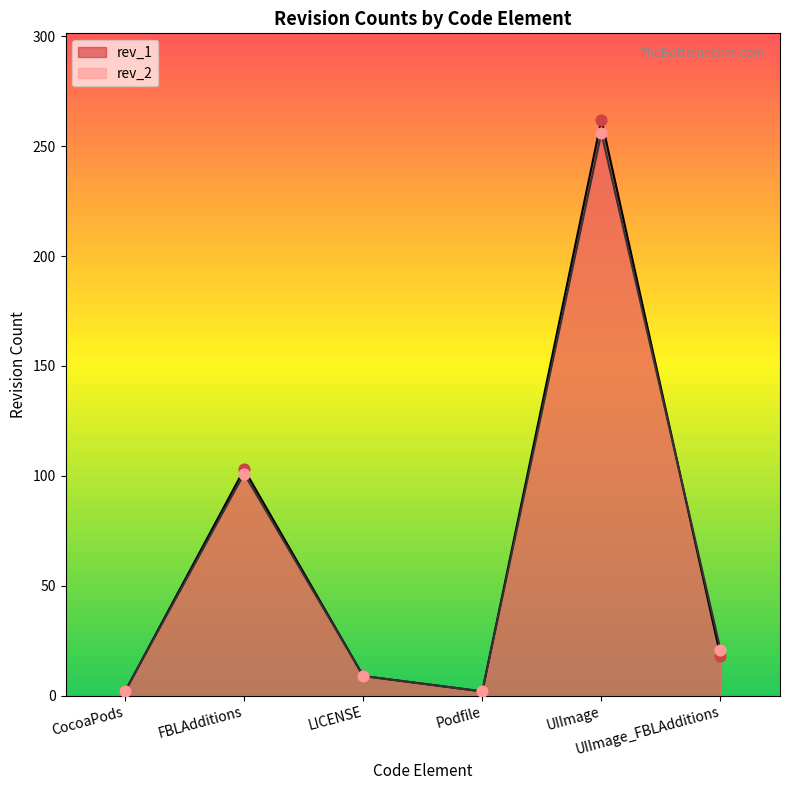

At how many categories does at least one series exceed 223?

1